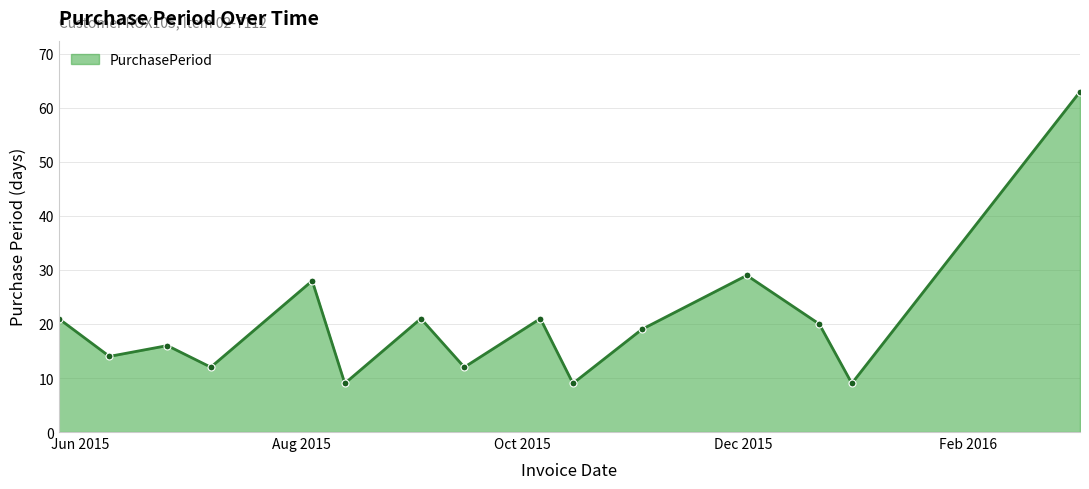

What is the value of the 6th point from the left?

9